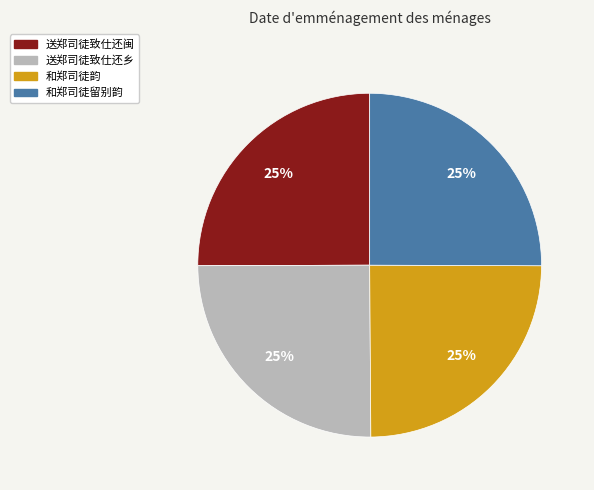

Does 和郑司徒留别韵 account for over 50% of the chart?

No